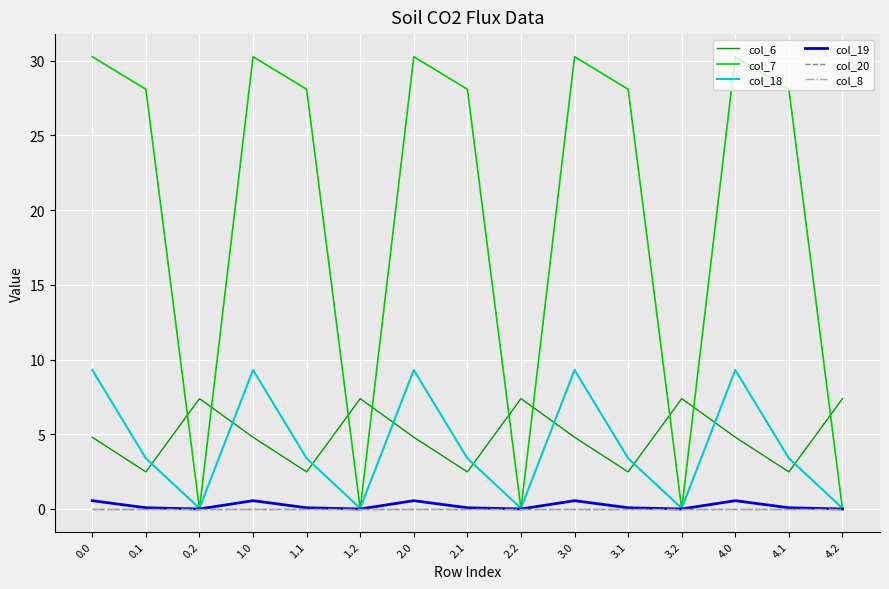

At which category does col_7 reach its first local valley?

0.2